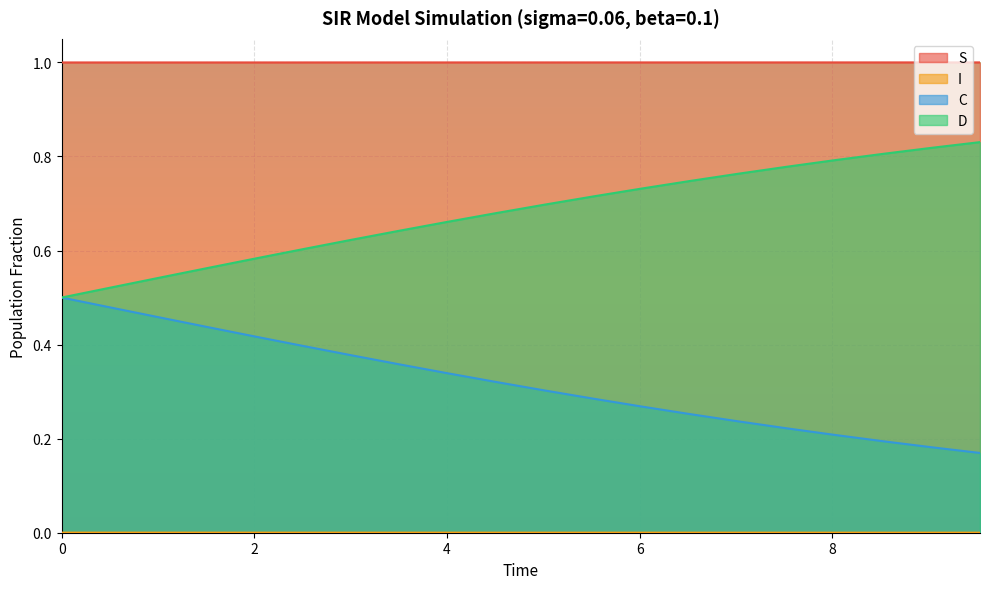

At which label is C closest to 0?

9.531772575250836